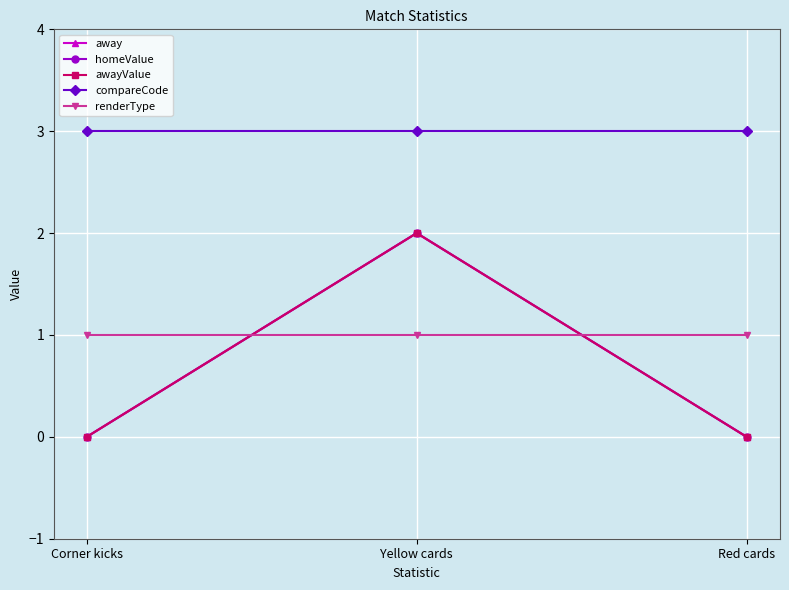

Between Red cards and Yellow cards, which is larger?

Yellow cards